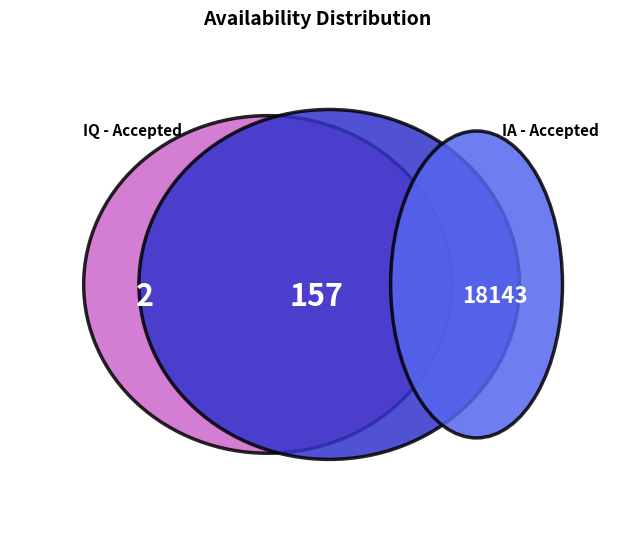

True or false: IQ - Accepted: EDI Only accounts for 11% of the total.

False